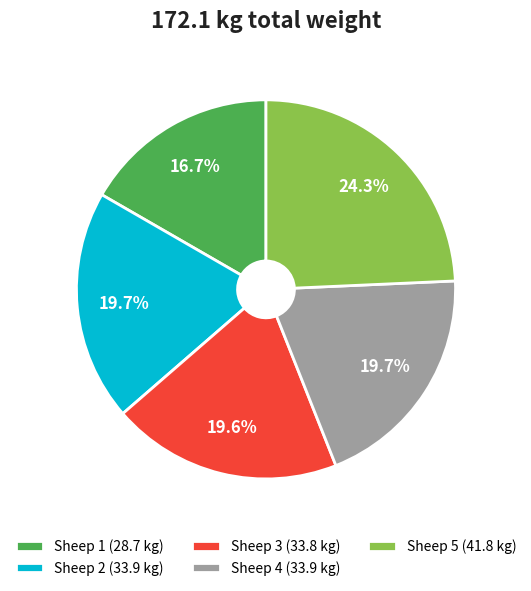

Which slice is the largest?

Sheep 5